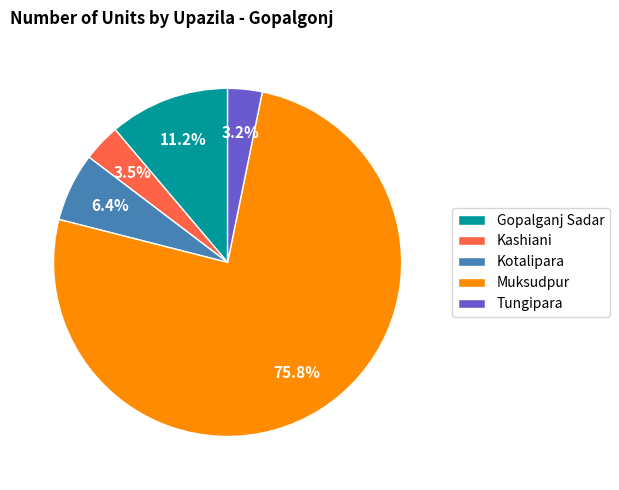

Which category has the biggest portion of the pie?

Muksudpur